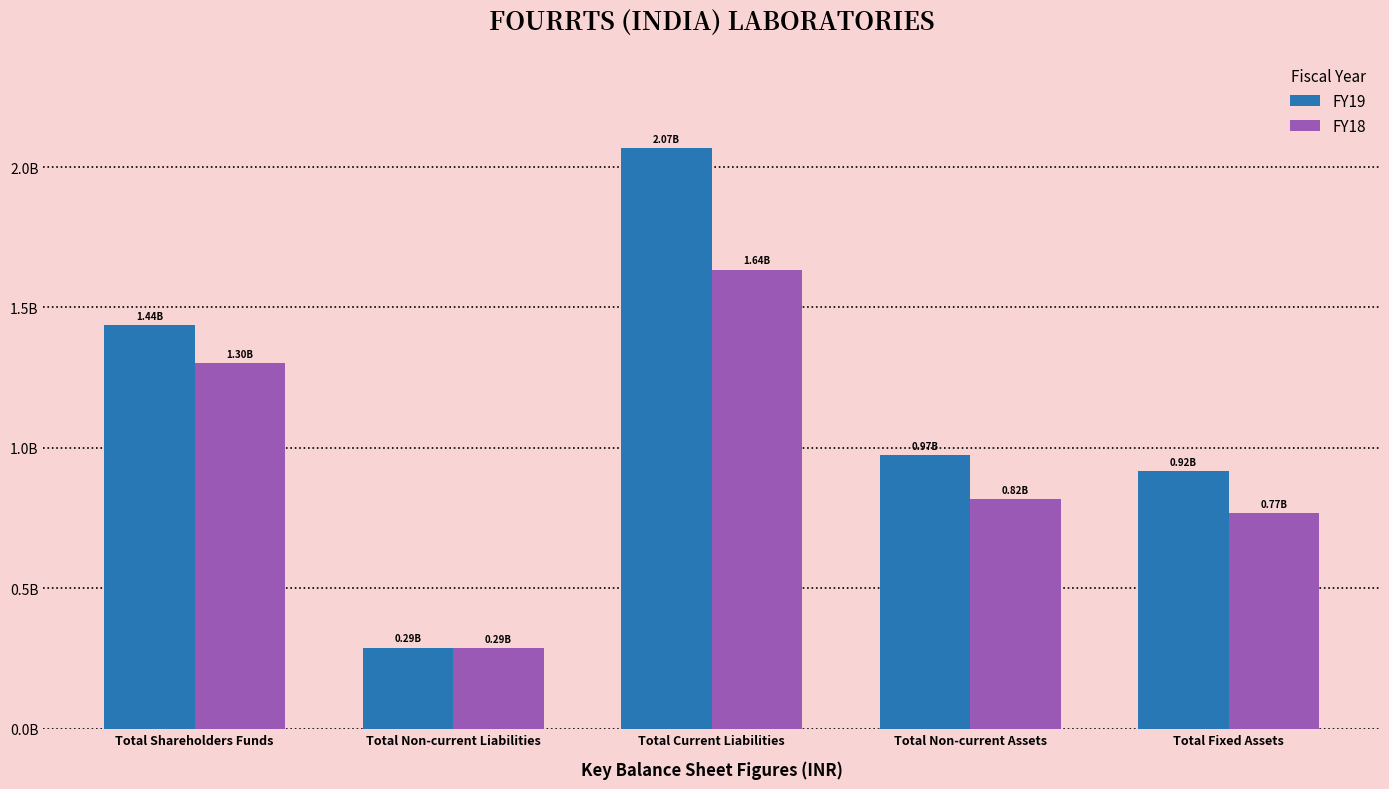

What is the label of the 5th bar from the right?

Total Shareholders Funds